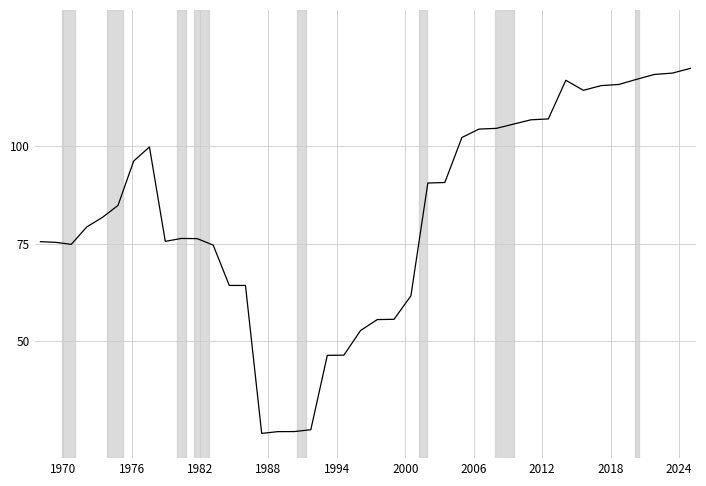

How many distinct data groups are displayed?

1